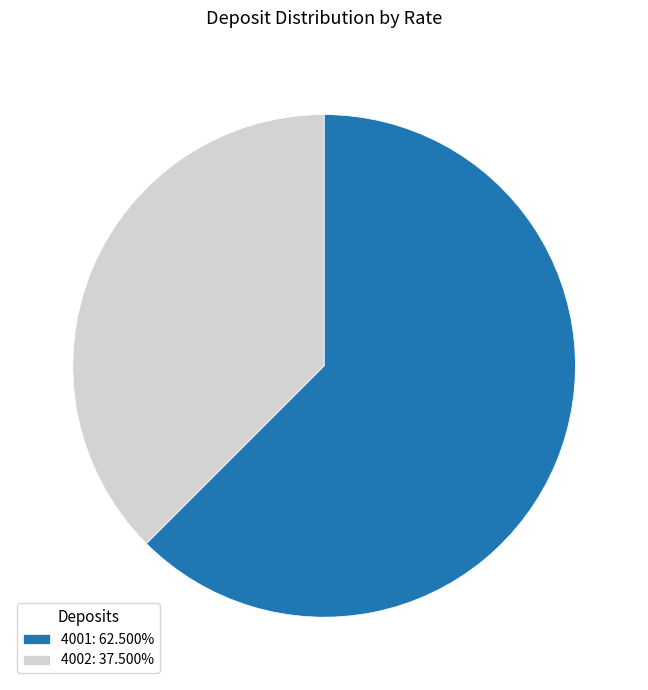

How many segments does this pie chart have?

2